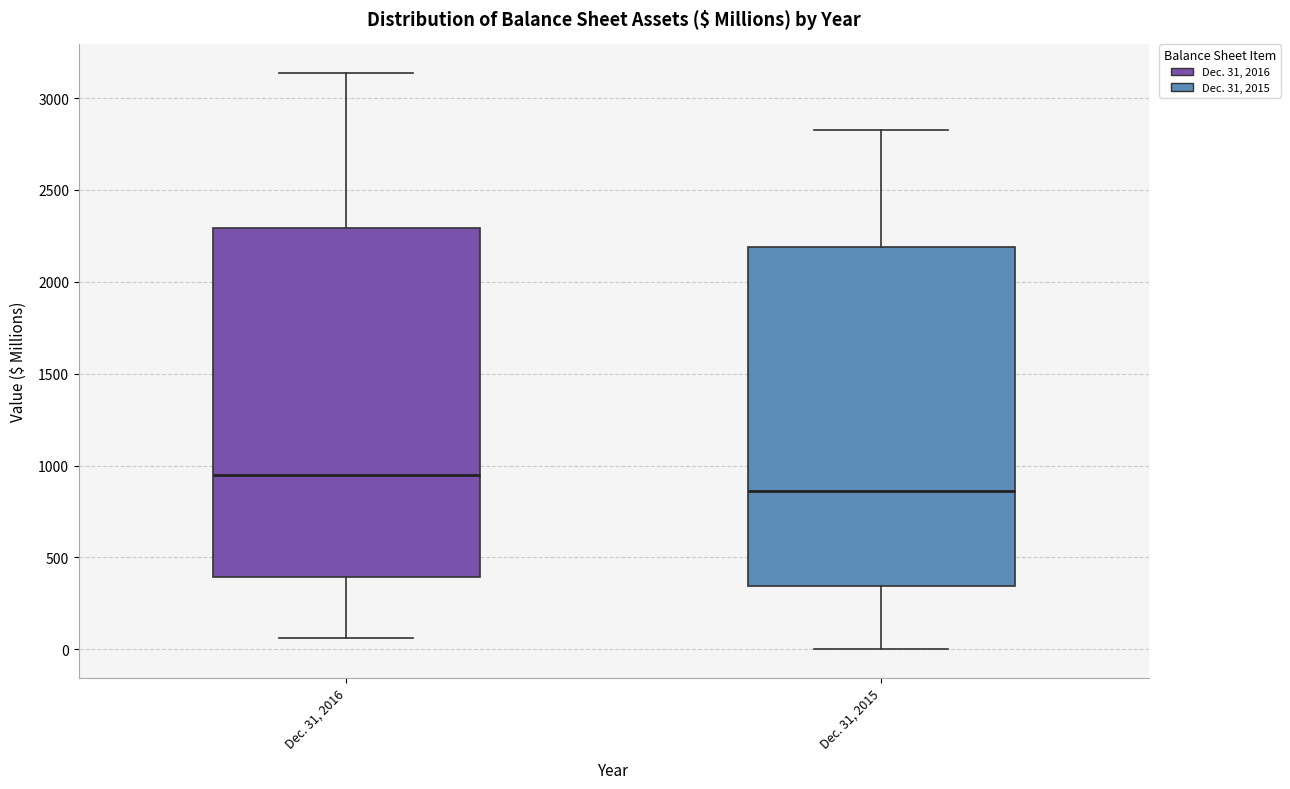

Which box's median line is the highest?

Dec. 31, 2016